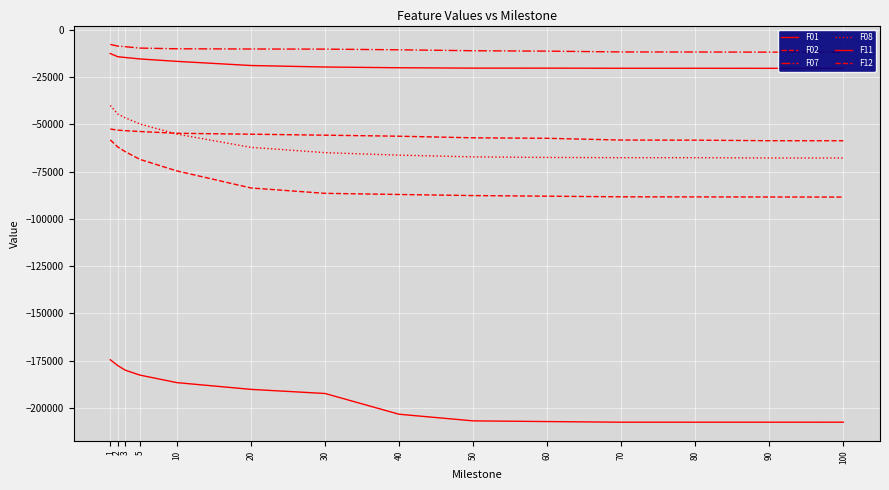

Where is the first local minimum for F01?

80